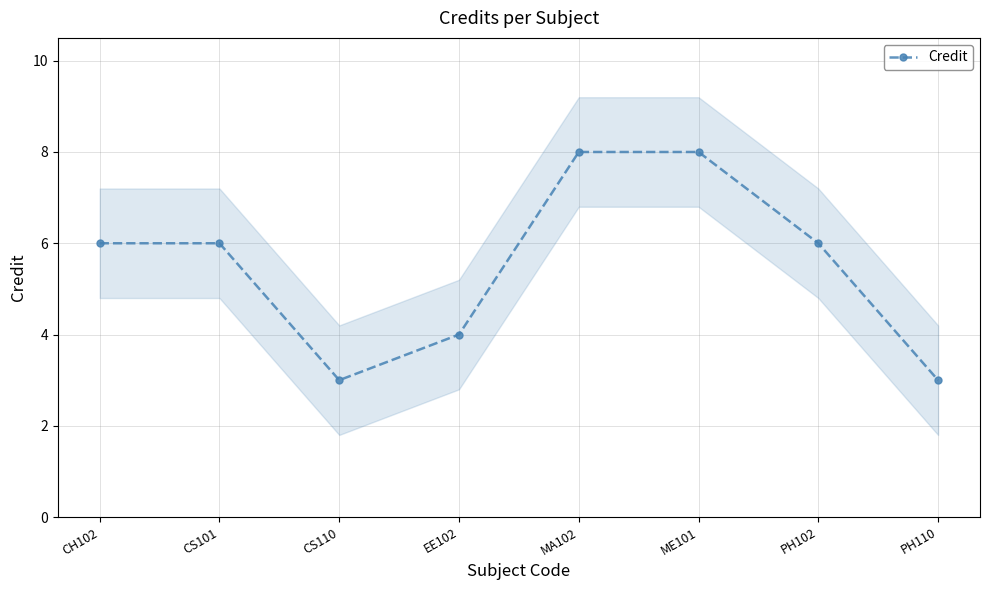

True or false: the data shows 6 at CS101.

True